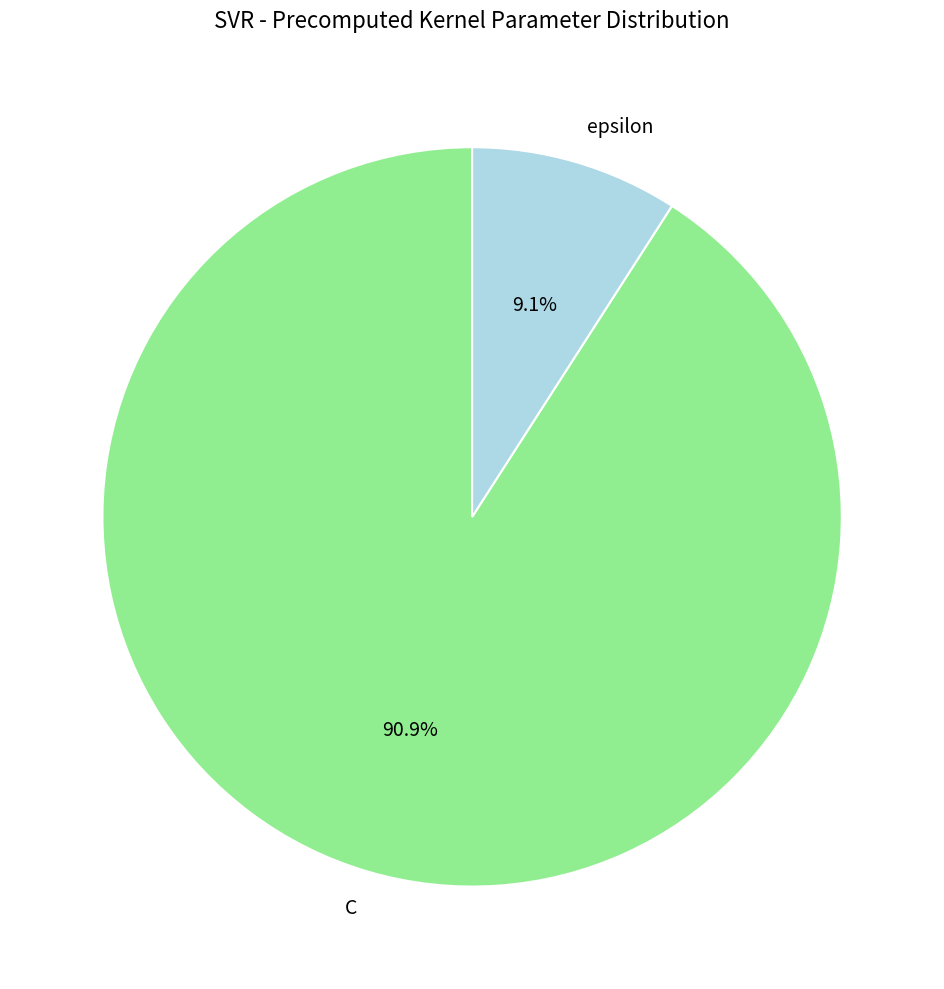

To the nearest percent, what is the combined percentage of epsilon and C?

100%